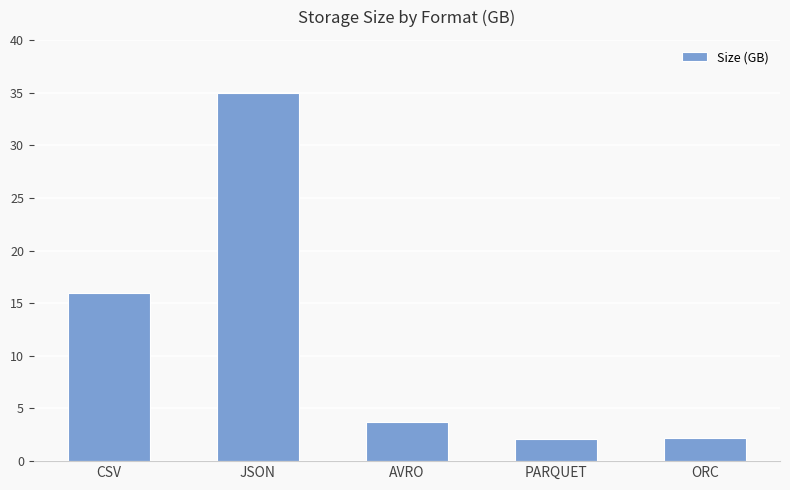

What is the sum of the values at JSON and CSV?

51.0